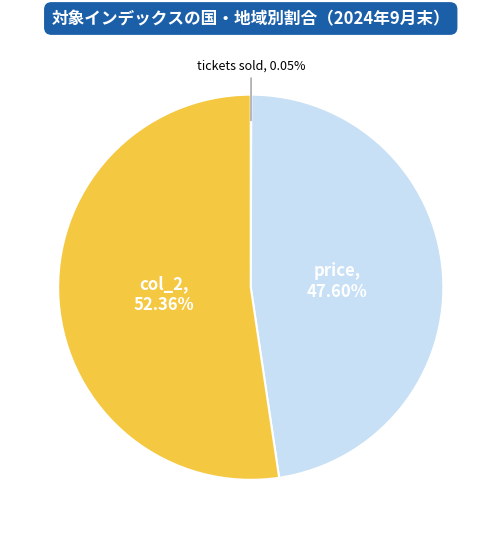

Which category has the biggest portion of the pie?

col_2